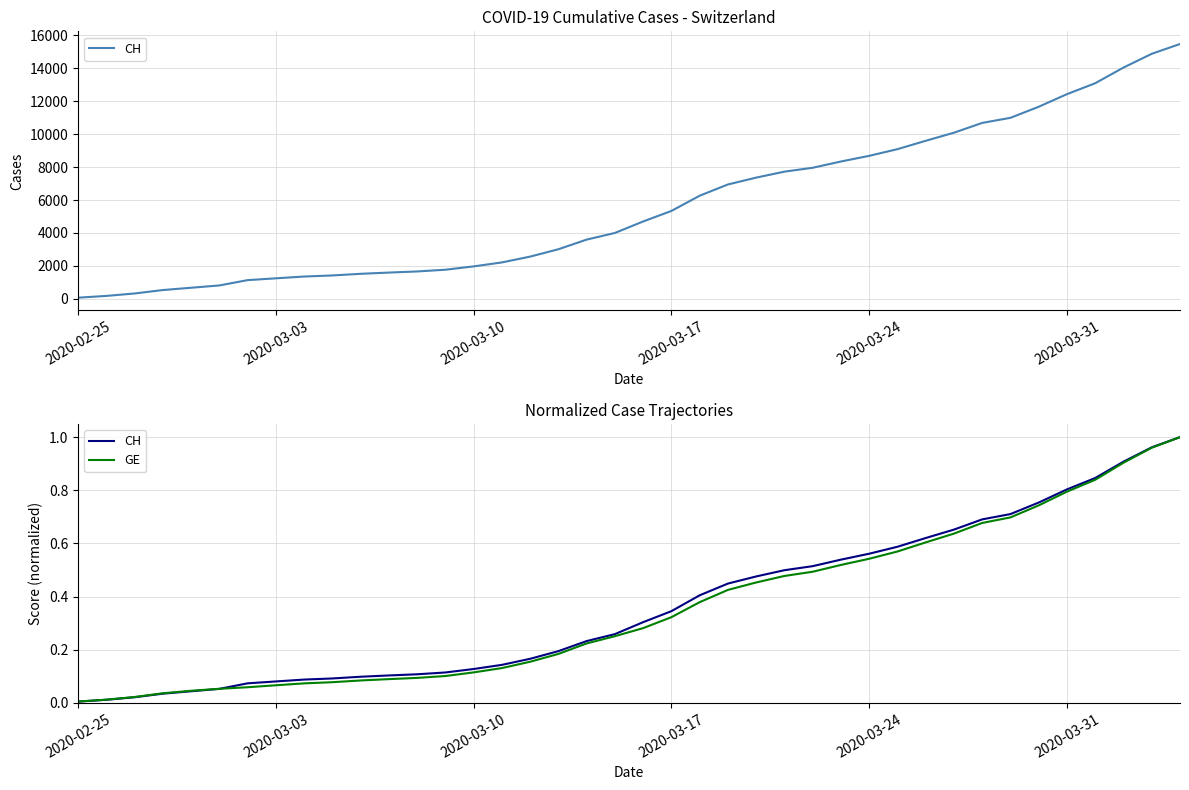

True or false: CH and GE intersect in this chart.

True